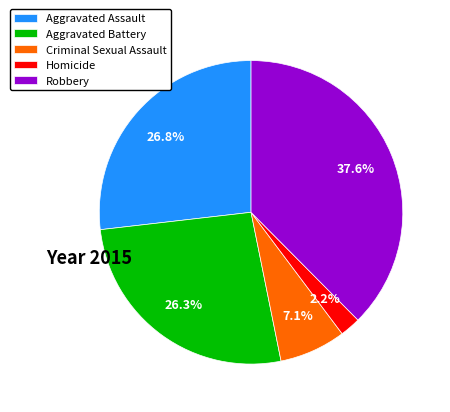

Which has a higher value, Aggravated Battery or Robbery?

Robbery